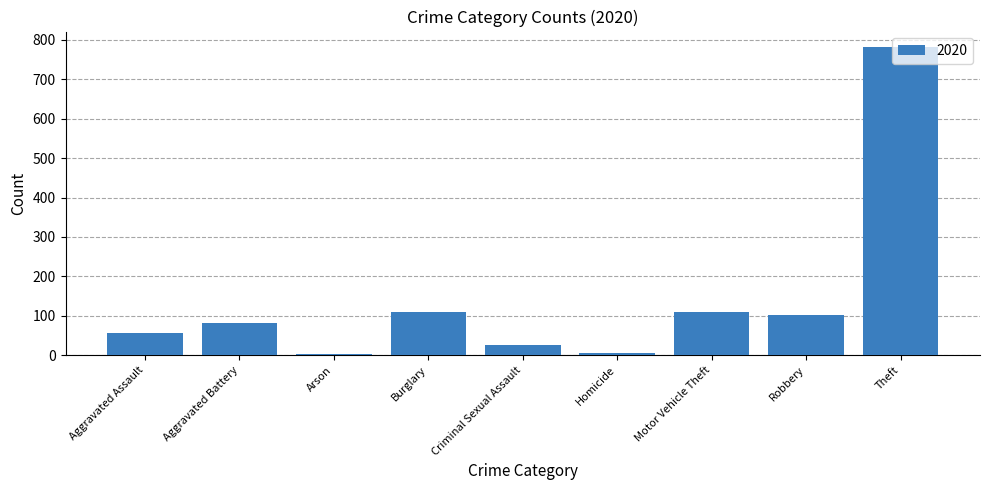

Where is the data nearest to the value 393?

Burglary